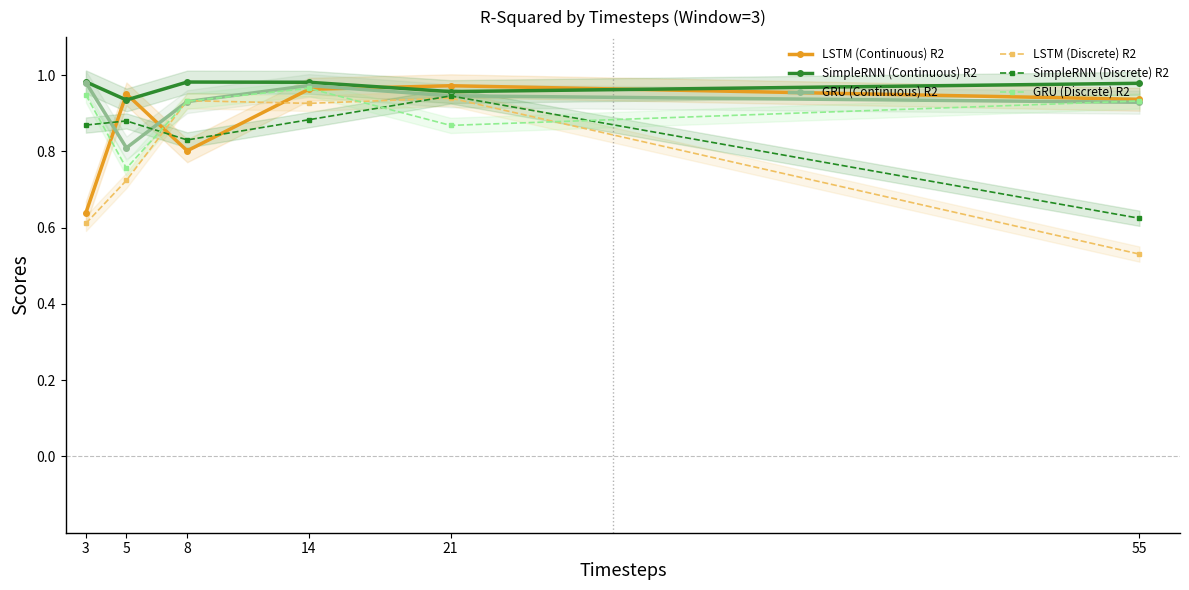

Which has a higher value, 8 or 14?

14